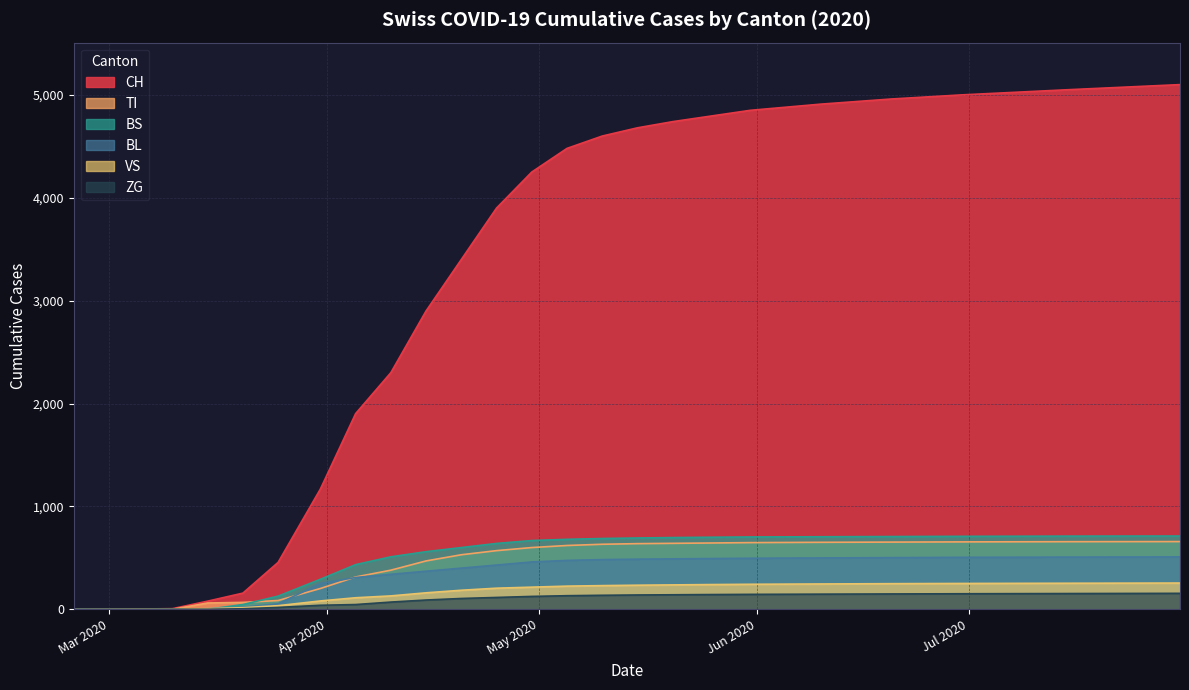

True or false: CH and VS intersect in this chart.

False